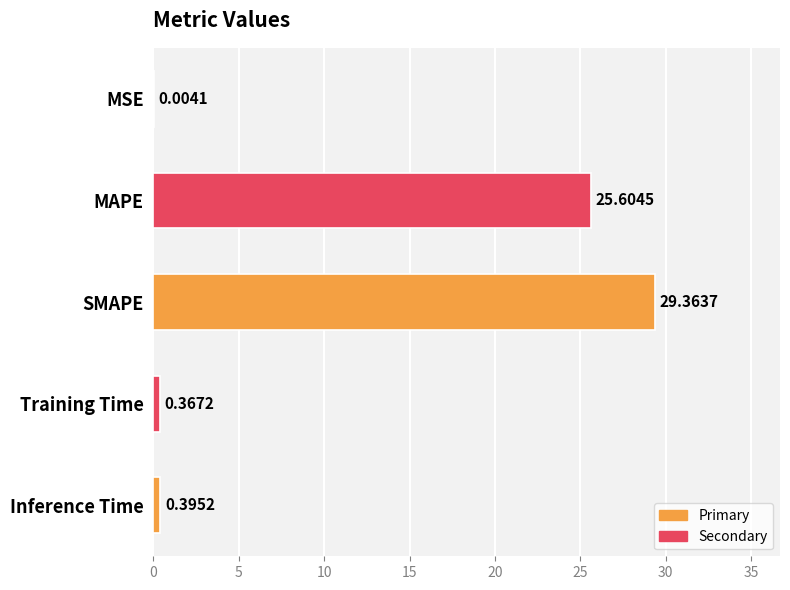

Count the number of categories in the chart.

5